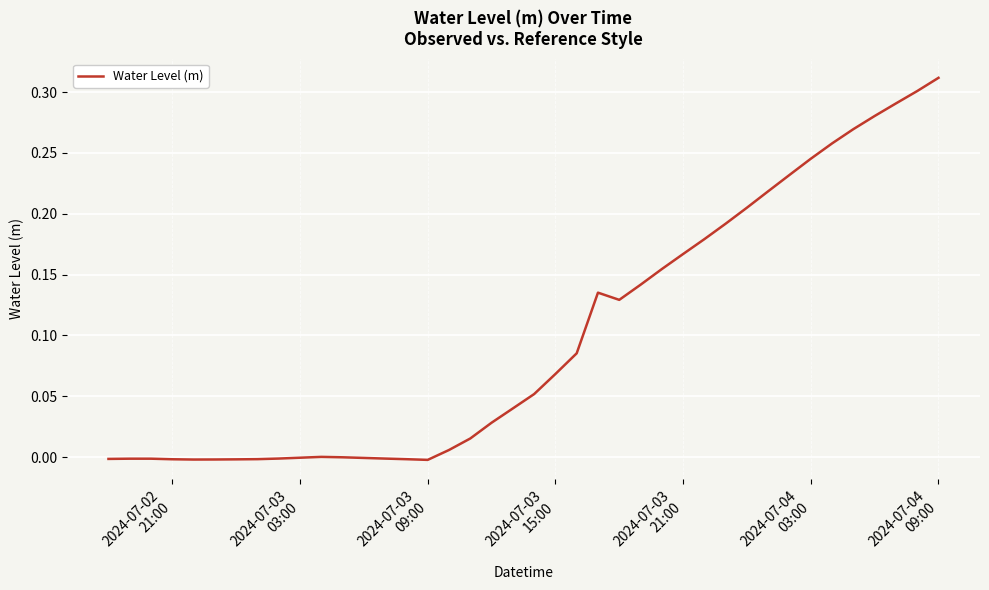

Does the chart display data point markers on the line(s)?

No